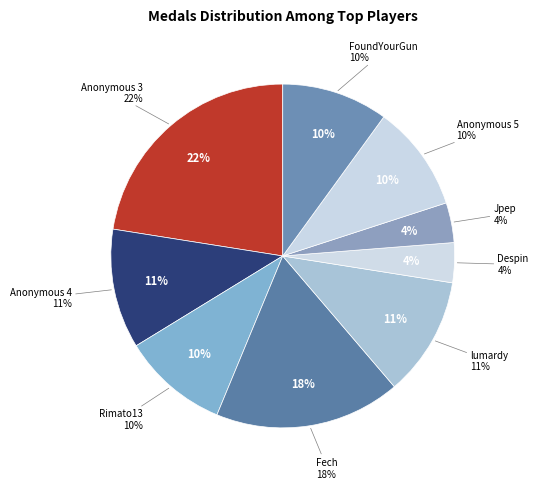

Does any single category account for the majority?

No